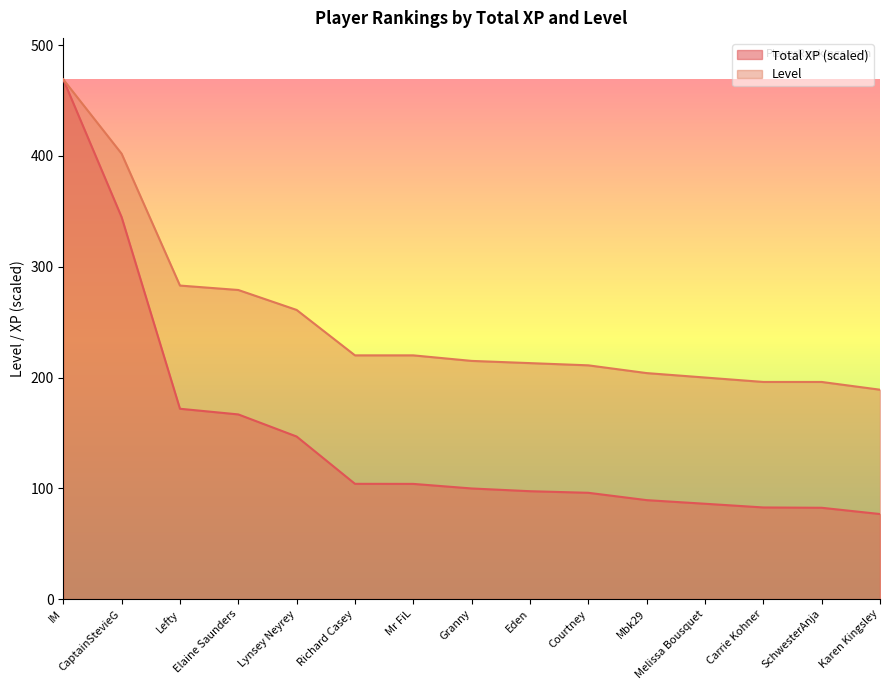

Reading left to right, transcribe all the data shown in this chart.

Total XP (millions): 469.0	344.7	171.8	166.7	146.8	104.1	104.0	99.9	97.4	96.0	89.3	86.1	82.7	82.4	76.8
Level: 469.0	402.0	283.0	279.0	261.0	220.0	220.0	215.0	213.0	211.0	204.0	200.0	196.0	196.0	189.0